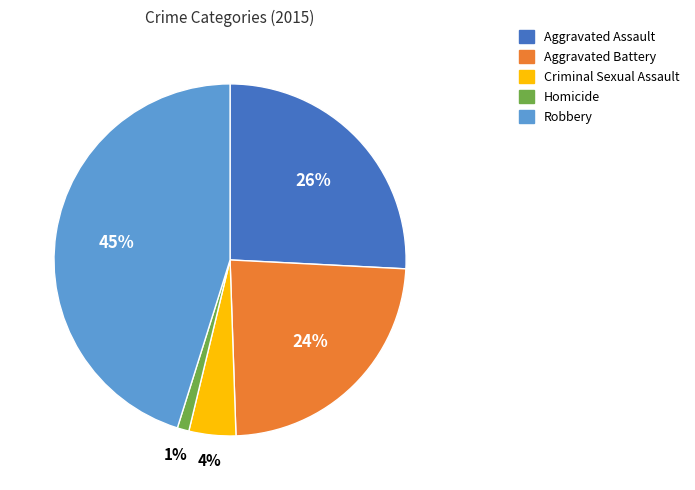

To the nearest percent, what is the difference between the largest and smallest slice percentages?

44%